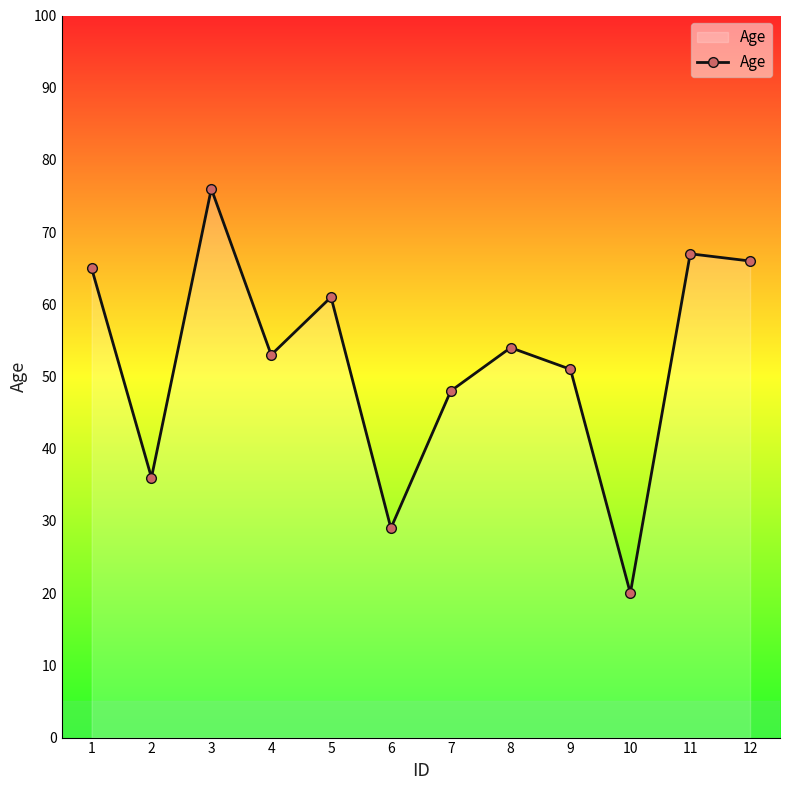

How many lines are shown in the chart?

1